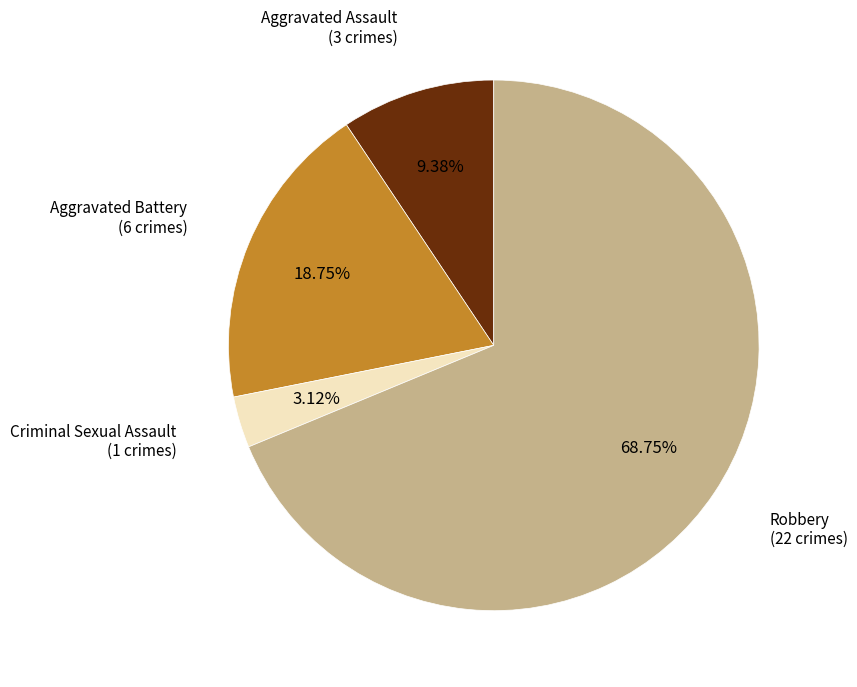

Does any single category account for the majority?

Yes